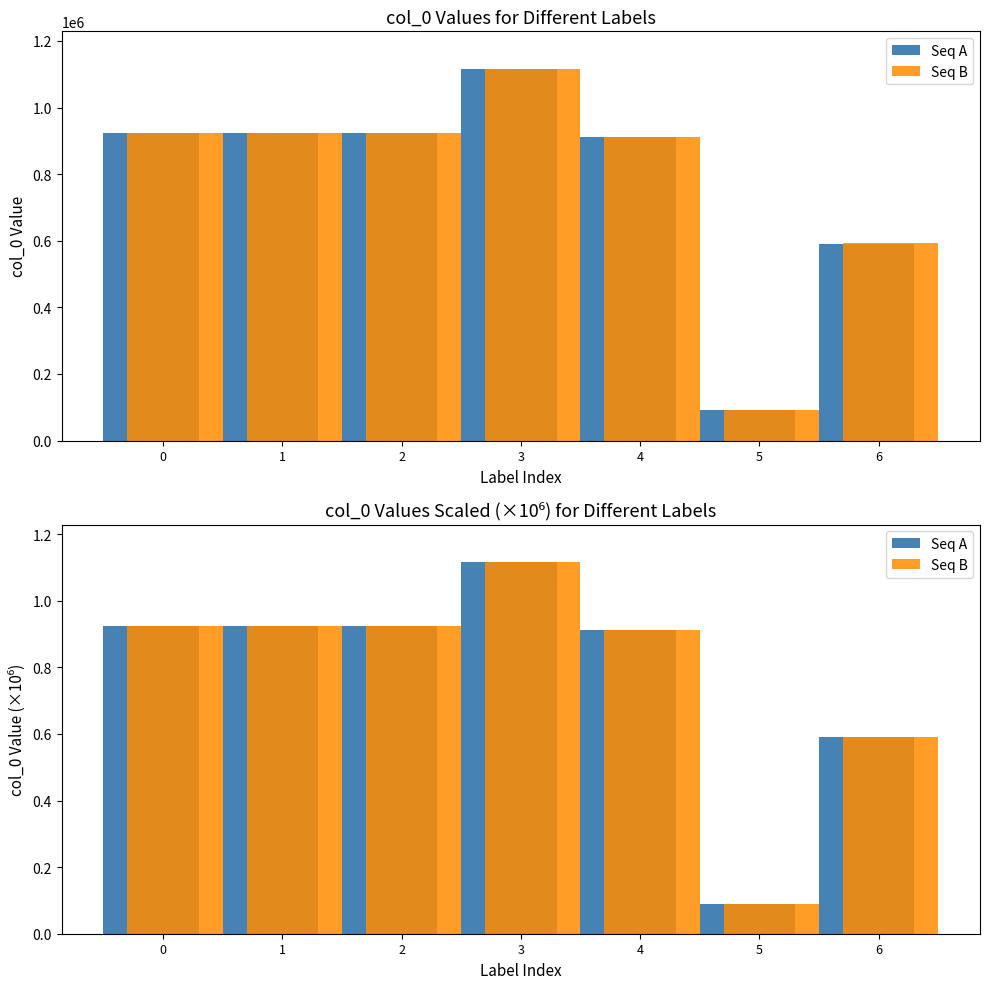

What is the lowest value of the Seq A series?

0.1